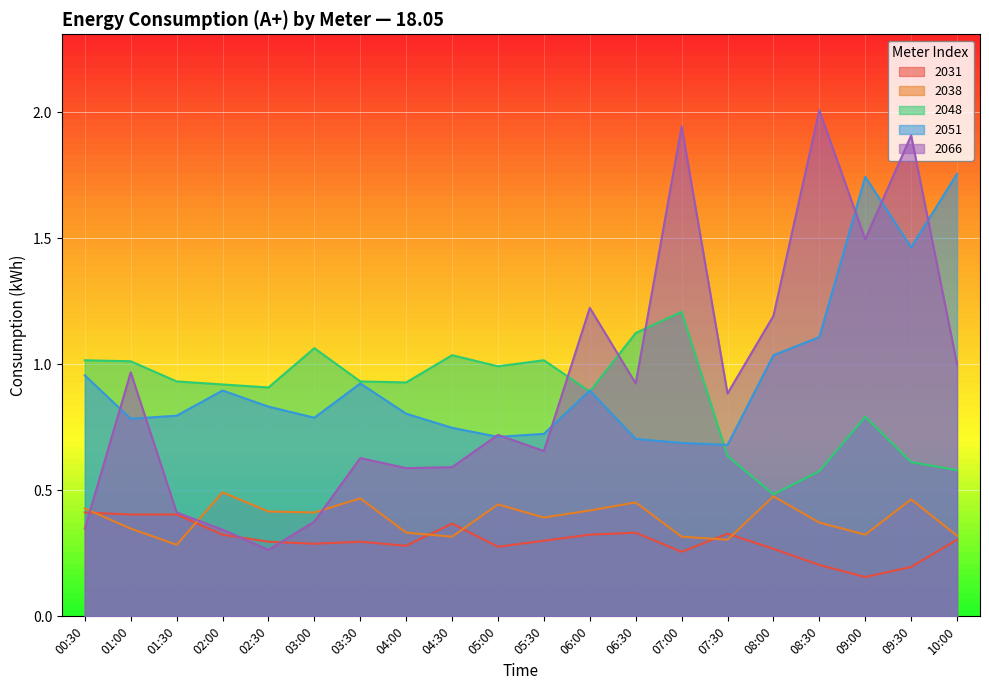

What value does the 2031 series have at 01:00?

0.4